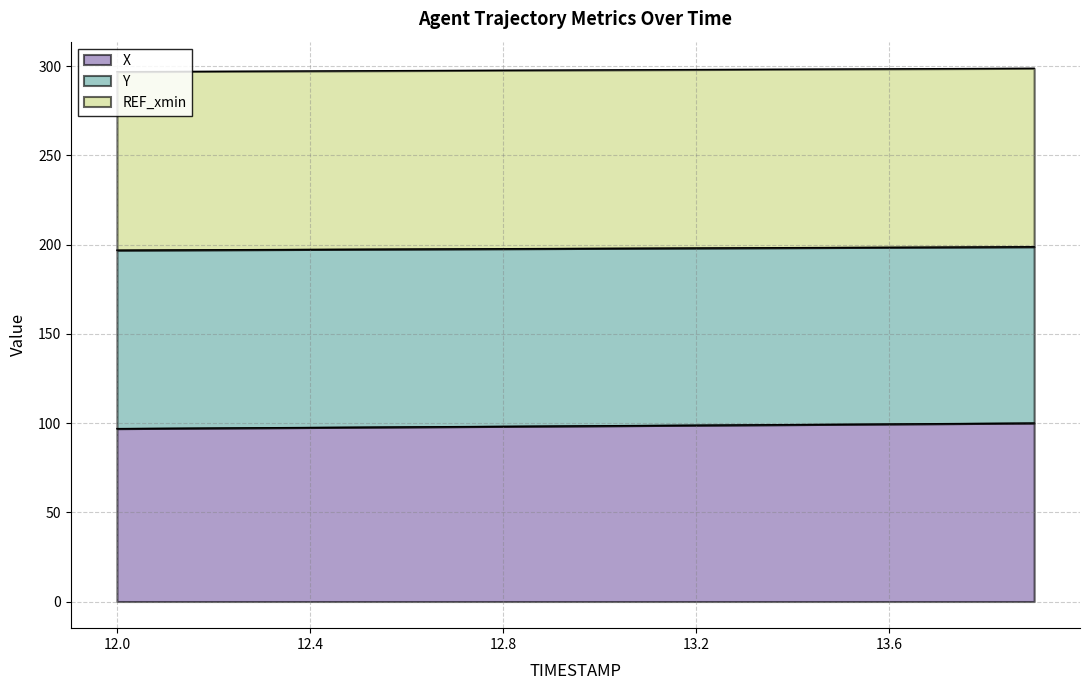

Between 13.7 and 12.8, which is larger?

13.7